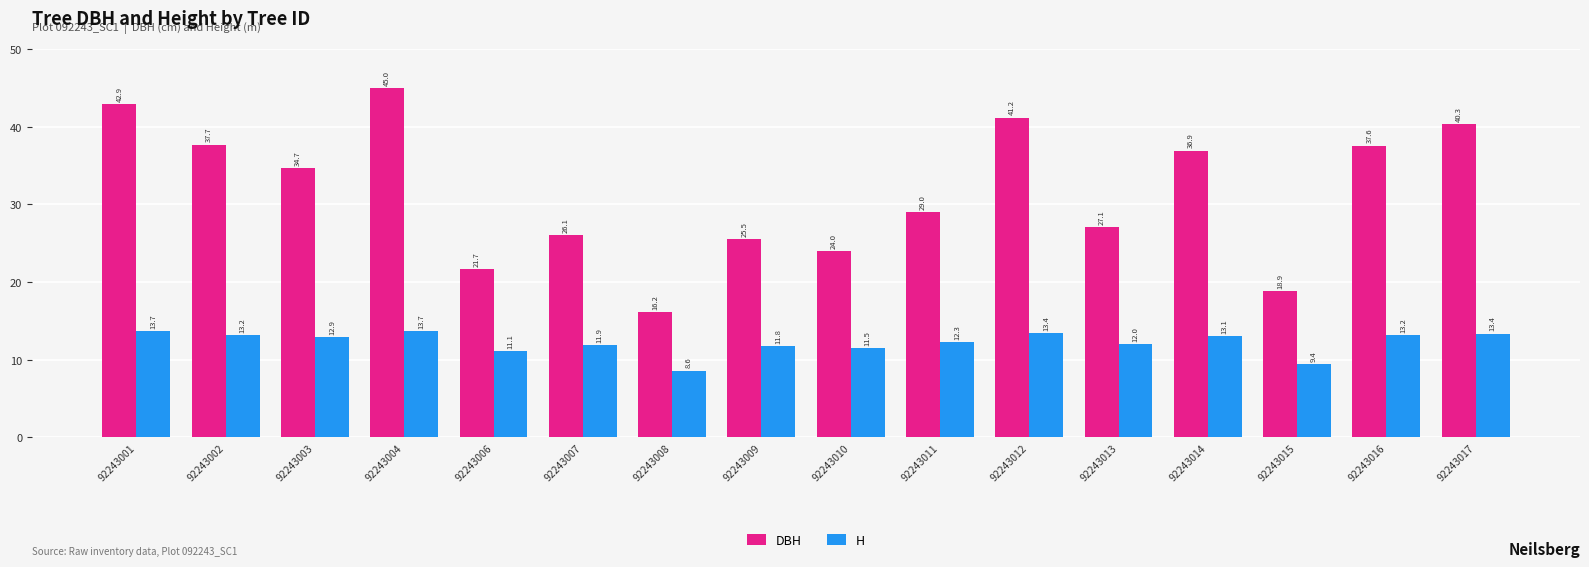

At how many categories does at least one series exceed 33?

8